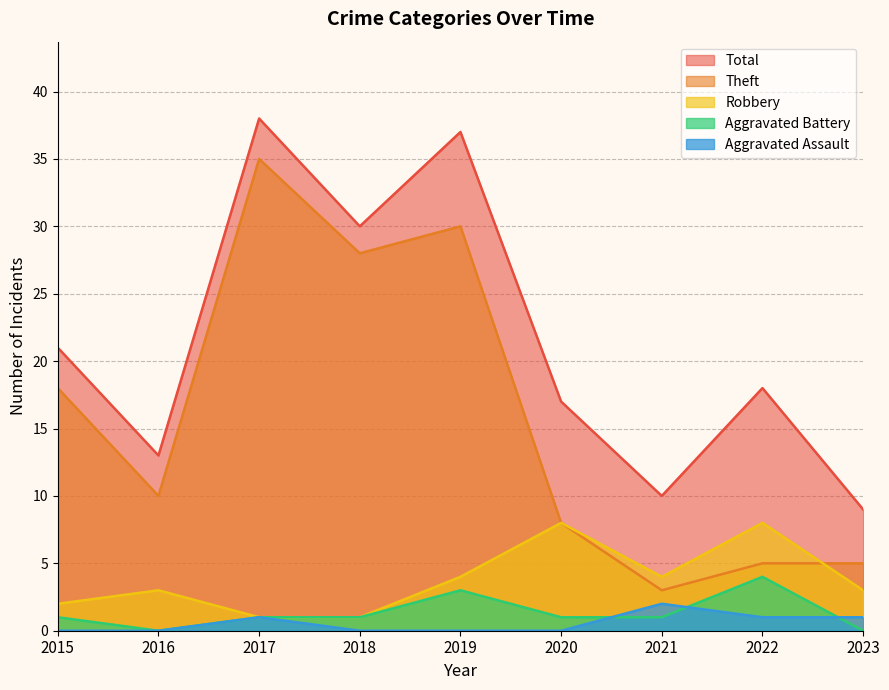

In Aggravated Battery, how many points are higher than both neighbors (excluding endpoints)?

2